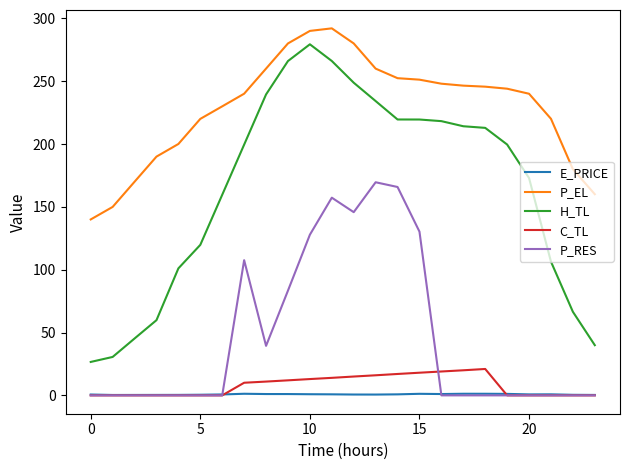

Which series has the largest total across all categories?

P_EL